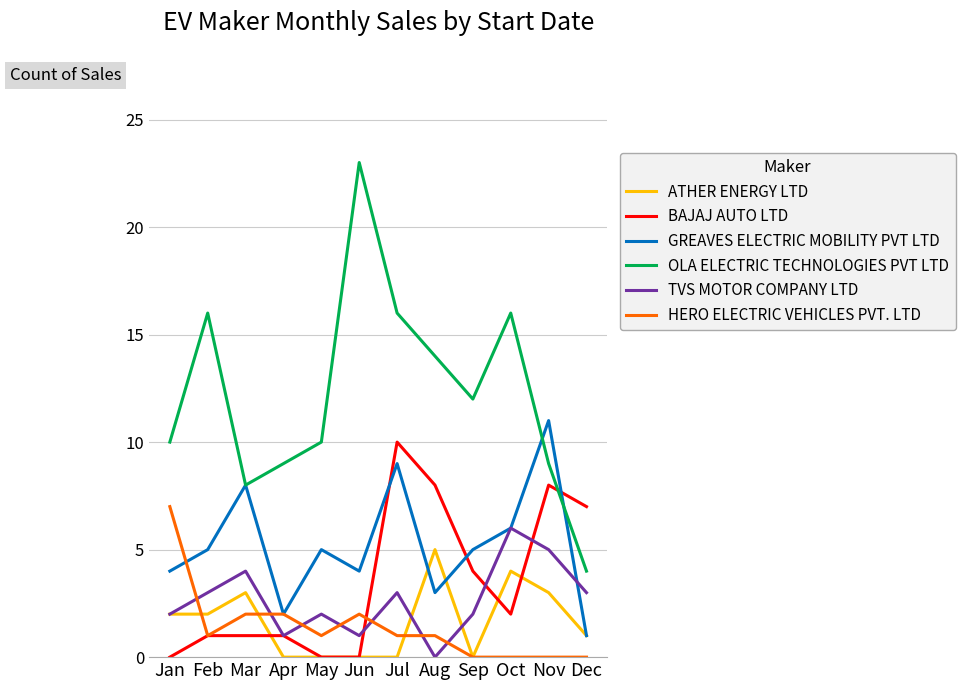

What is the total value across all series at May?

18